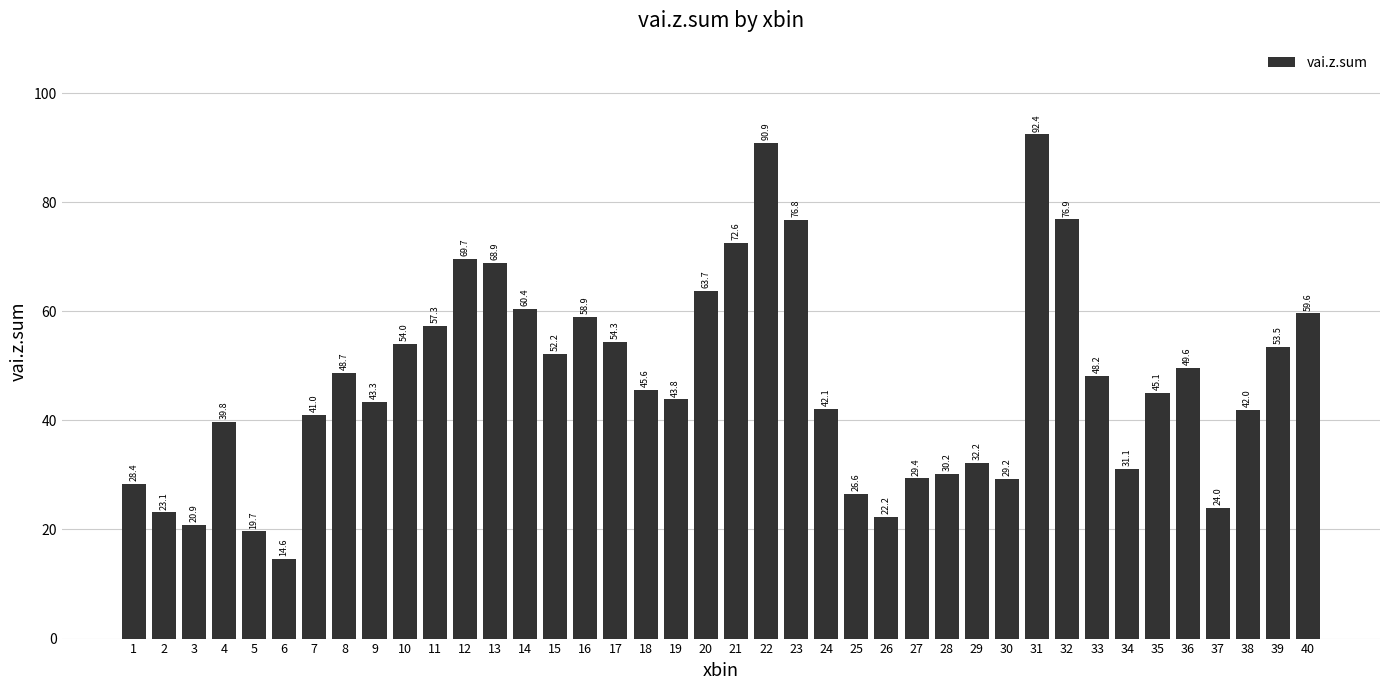

Reading left to right, extract all data points from this chart.

1=28.4	2=23.1	3=20.9	4=39.8	5=19.7	6=14.6	7=41.0	8=48.7	9=43.3	10=54.0	11=57.3	12=69.7	13=68.9	14=60.4	15=52.2	16=58.9	17=54.3	18=45.6	19=43.8	20=63.7	21=72.6	22=90.9	23=76.8	24=42.1	25=26.6	26=22.2	27=29.4	28=30.2	29=32.2	30=29.2	31=92.4	32=76.9	33=48.2	34=31.1	35=45.1	36=49.6	37=24.0	38=42.0	39=53.5	40=59.6